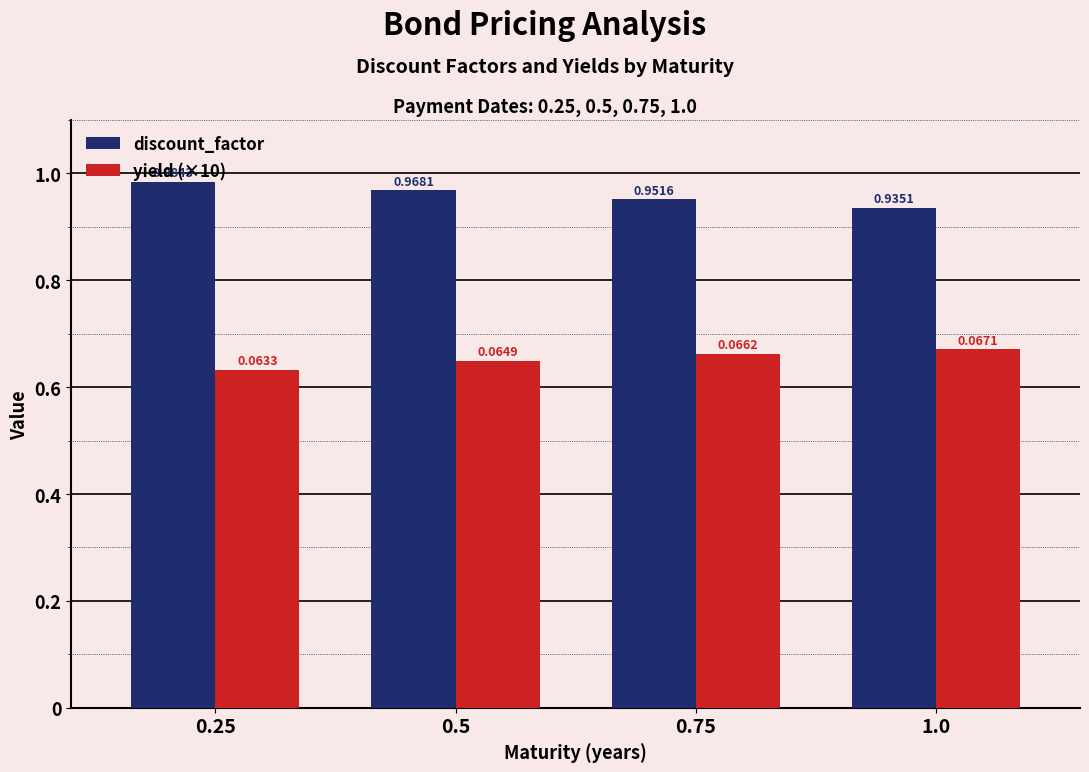

Which series has the widest spread of values?

discount_factor